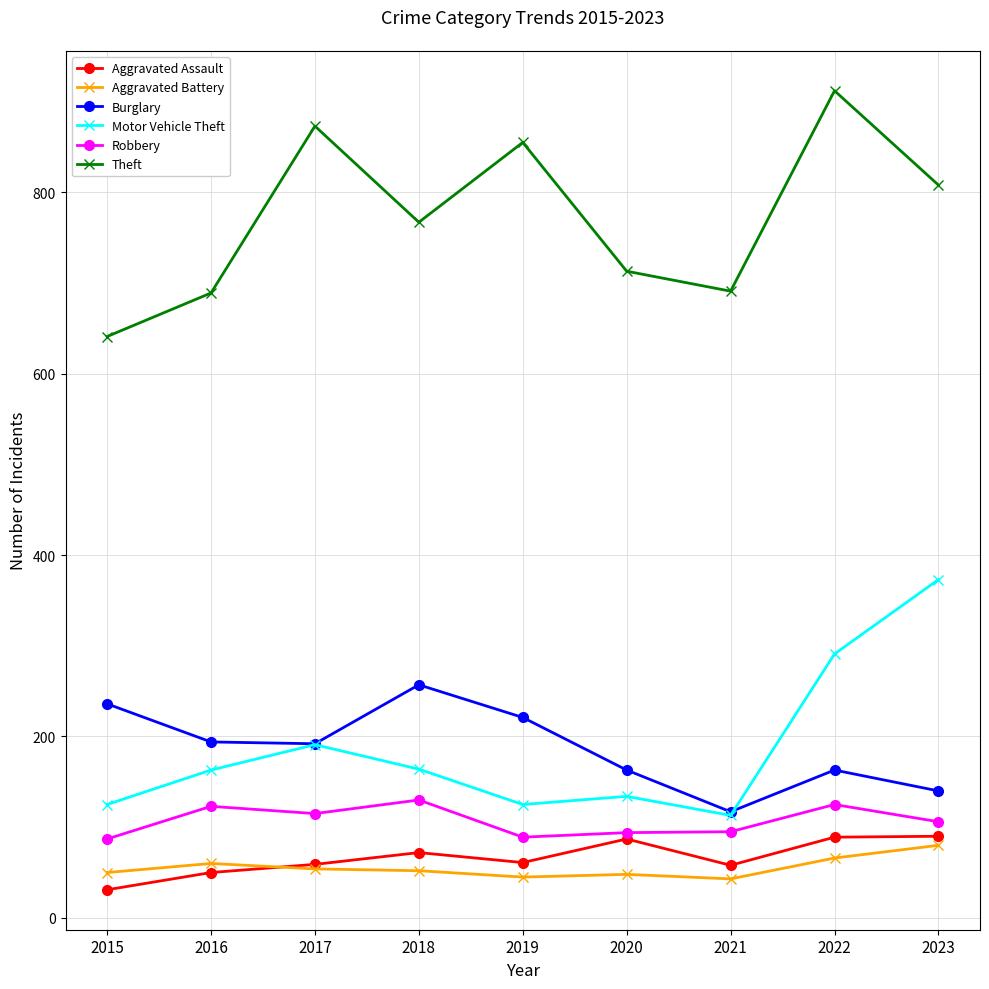

How many lines are shown in the chart?

6